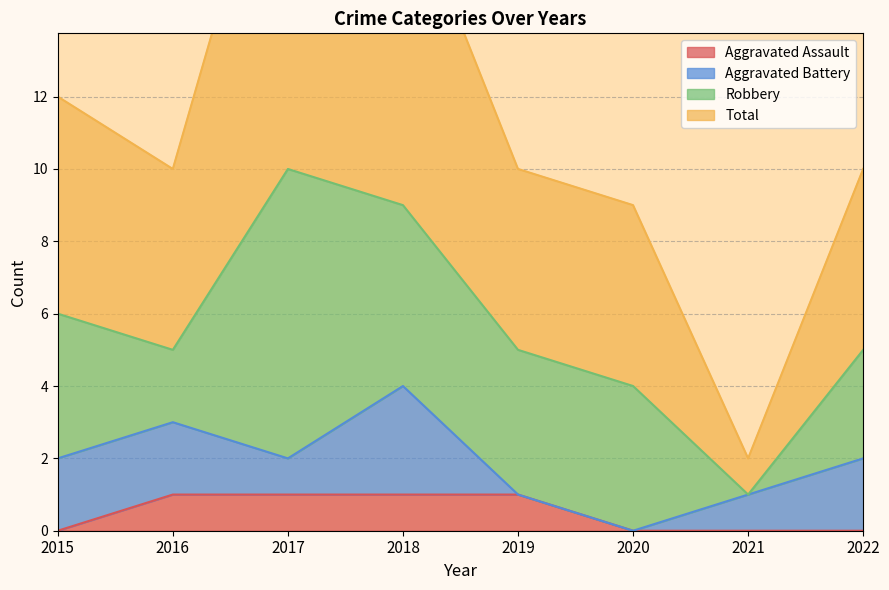

At which category does Total reach its first local valley?

2016